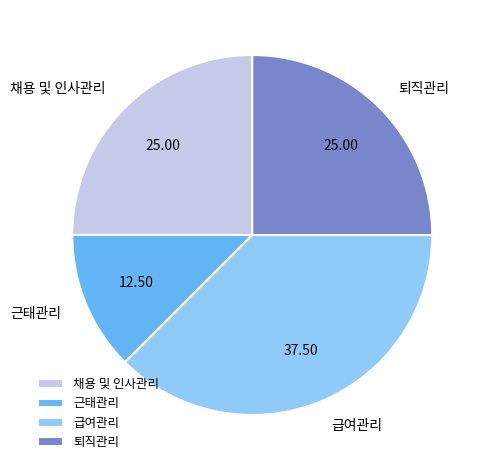

Is it true that 급여관리 is 38% of the pie?

True